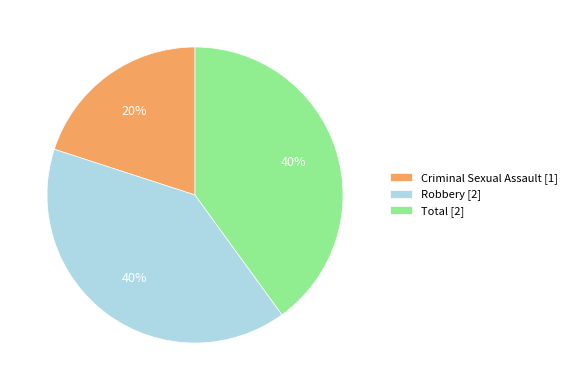

What percentage is the Criminal Sexual Assault slice, to the nearest percent?

20%